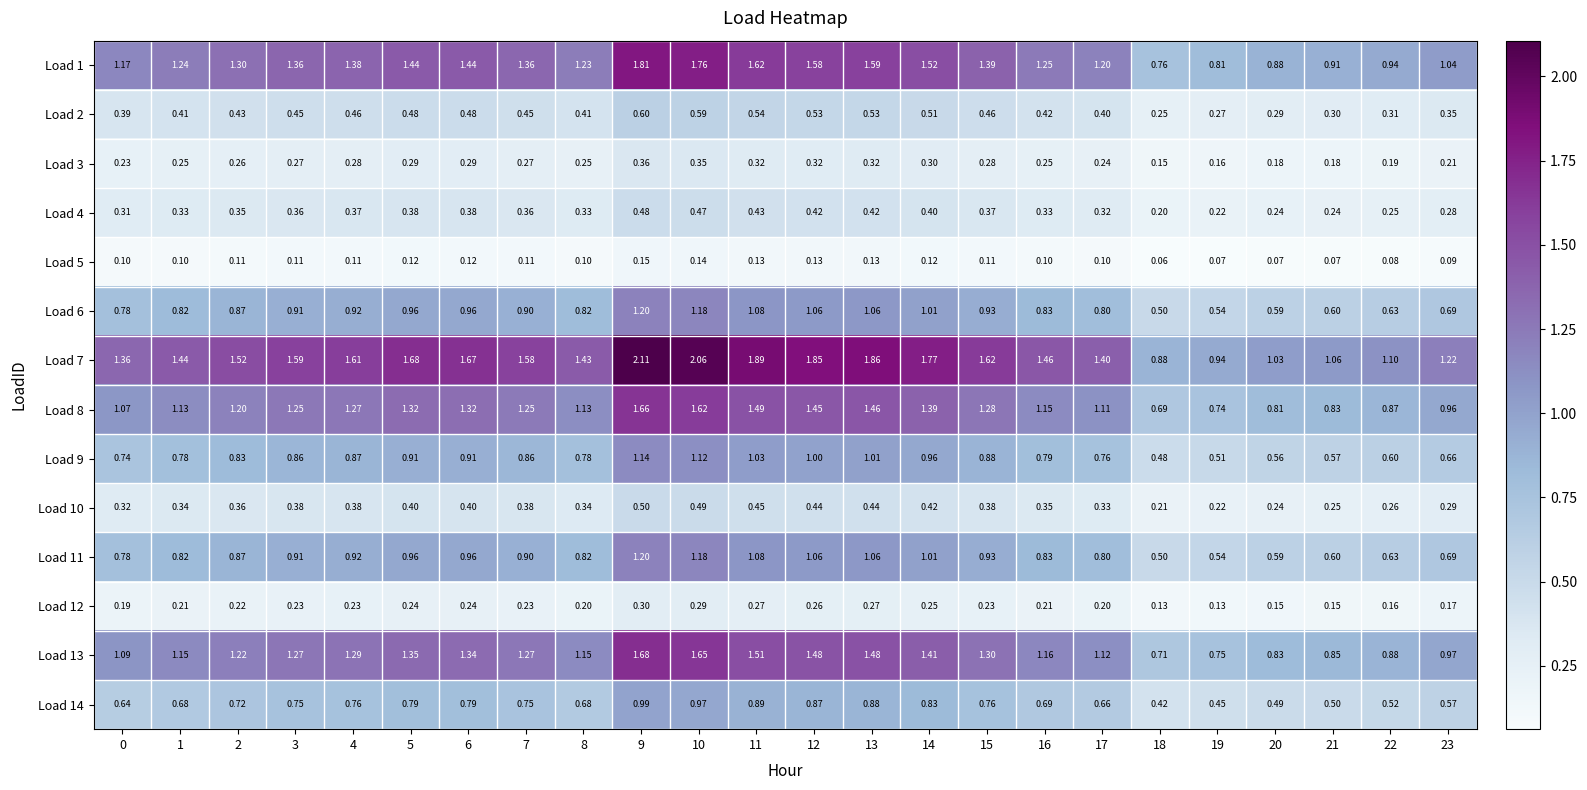

Is the value of Load 7 at 18 greater than the value of Load 3 at 3?

Yes